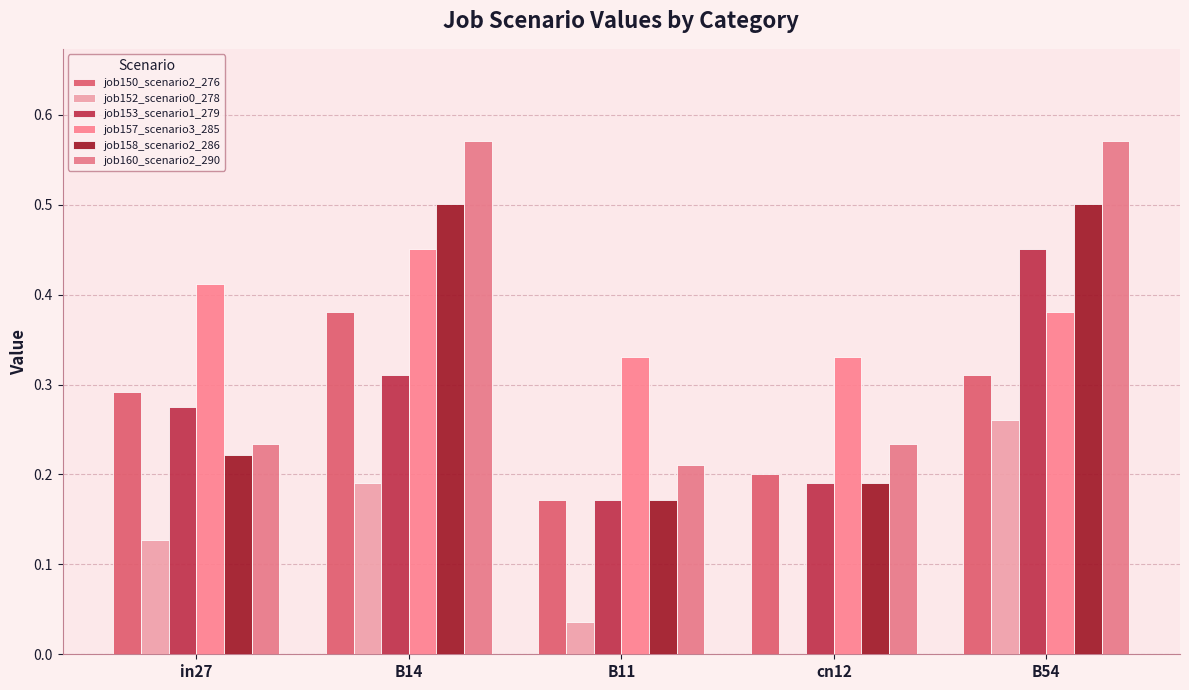

Reading left to right, extract all data points from this chart.

job150_scenario2_276: 0.3	0.4	0.2	0.2	0.3
job152_scenario0_278: 0.1	0.2	0.0	0.0	0.3
job153_scenario1_279: 0.3	0.3	0.2	0.2	0.5
job157_scenario3_285: 0.4	0.5	0.3	0.3	0.4
job158_scenario2_286: 0.2	0.5	0.2	0.2	0.5
job160_scenario2_290: 0.2	0.6	0.2	0.2	0.6